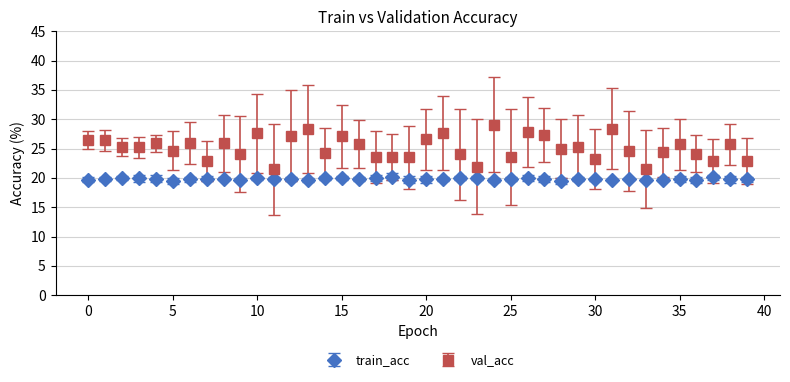

What is the sum of all train_acc values?

792.3